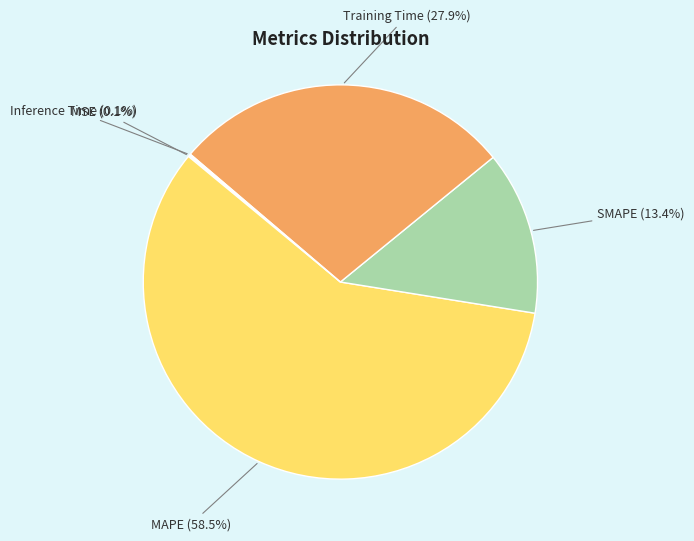

Which category has the biggest portion of the pie?

MAPE